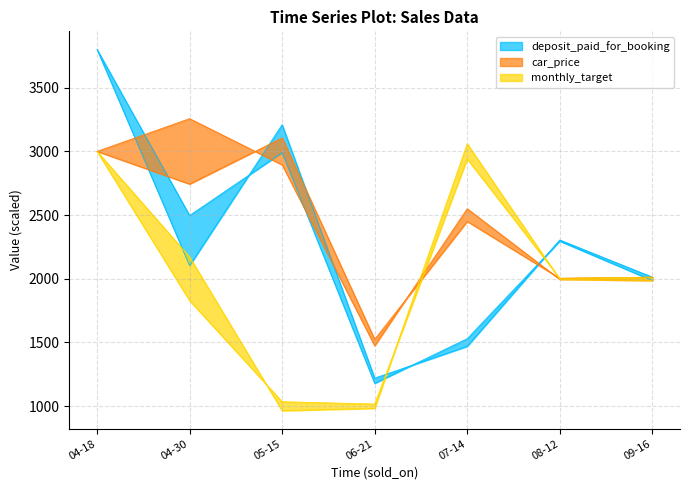

Which series has the largest range (max minus min)?

deposit_paid_for_booking